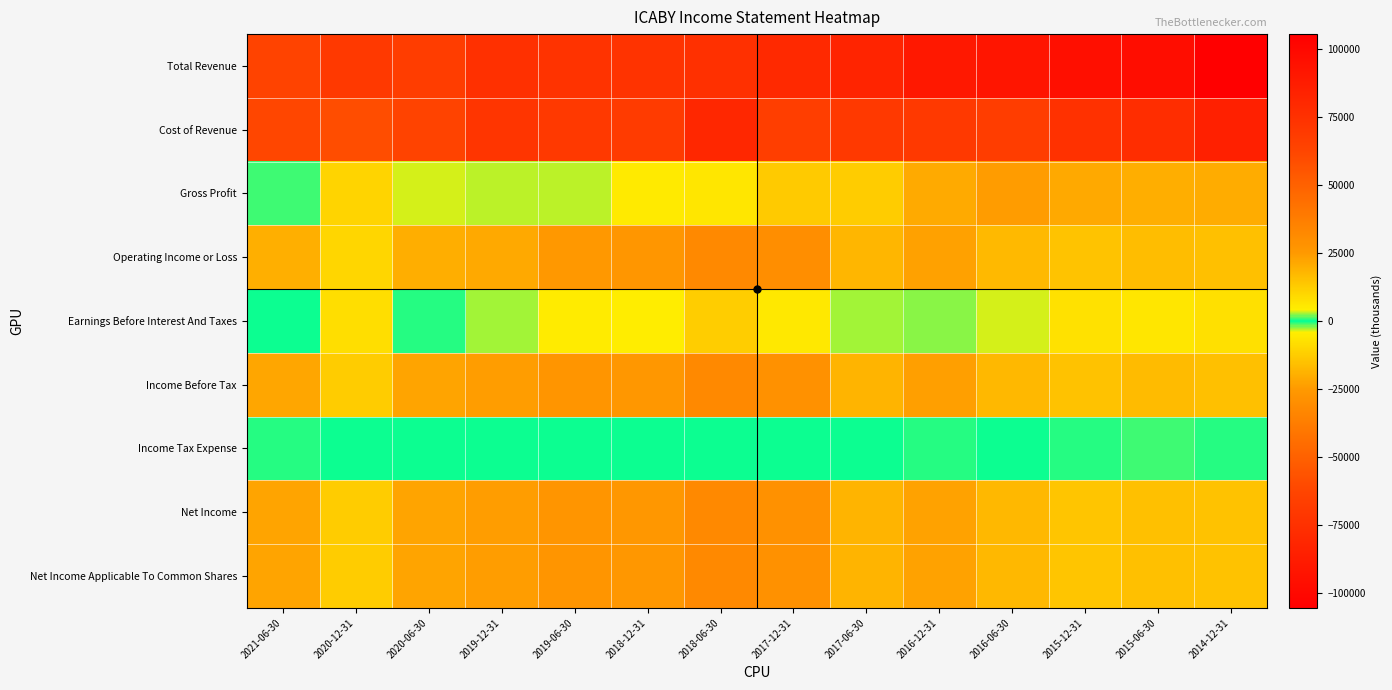

Rank the series at 2015-06-30 from lowest to highest value.

Income Before Tax, Operating Income or Loss, Net Income, Net Income Applicable To Common Shares, Income Tax Expense, Earnings Before Interest And Taxes, Gross Profit, Cost of Revenue, Total Revenue